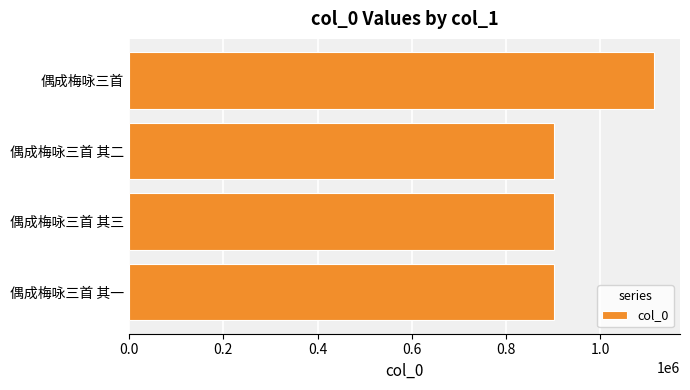

What is the minimum value shown in the chart?

901804